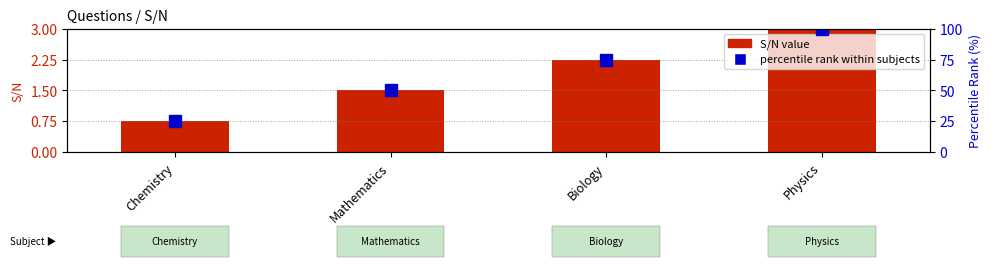

Reading left to right, transcribe all the data shown in this chart.

S/N value: Chemistry=0.8	Mathematics=1.5	Biology=2.2	Physics=3.0
percentile rank within subjects: Chemistry=25.0	Mathematics=50.0	Biology=75.0	Physics=100.0